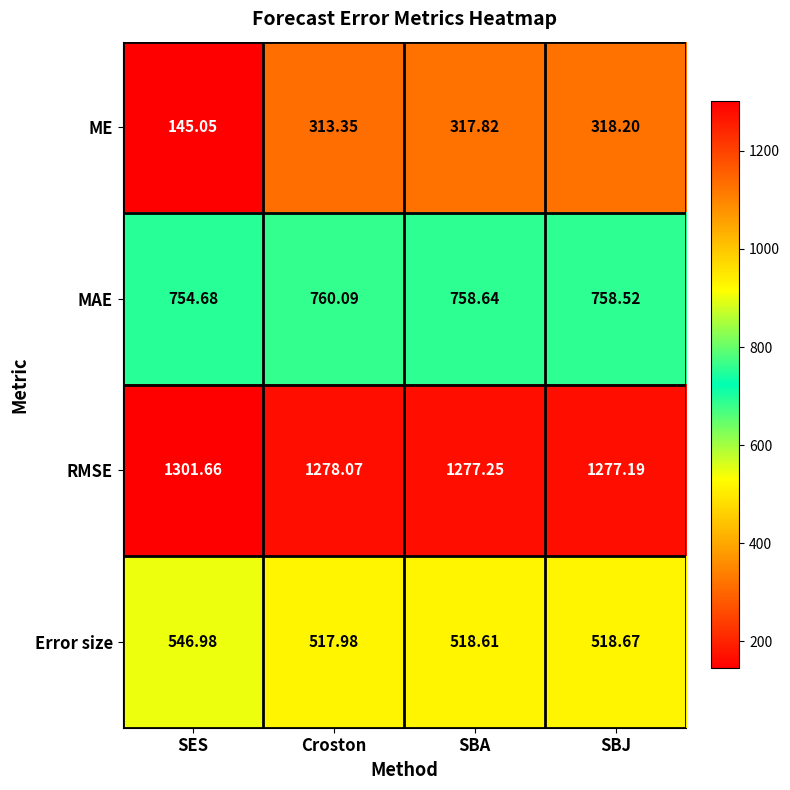

At which category is the sum across all series the highest?

SBJ